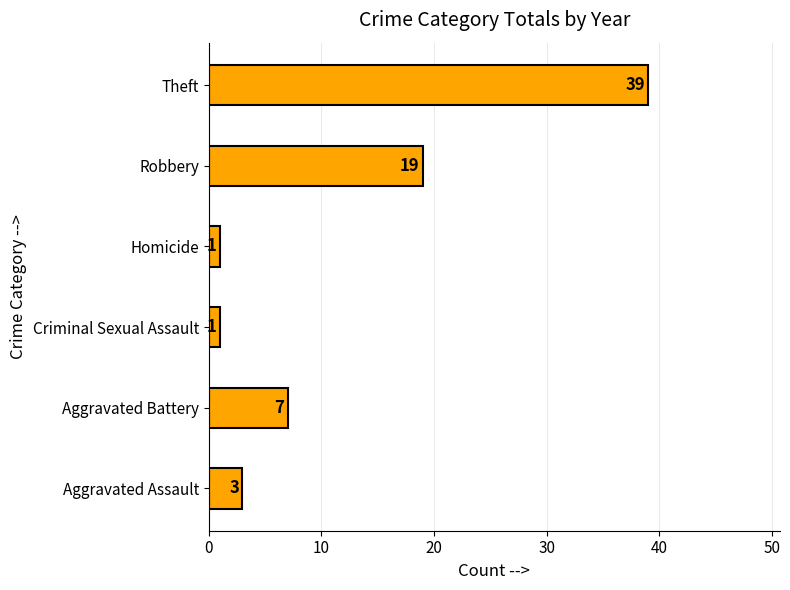

Are the bars grouped side by side (vs. stacked)?

No